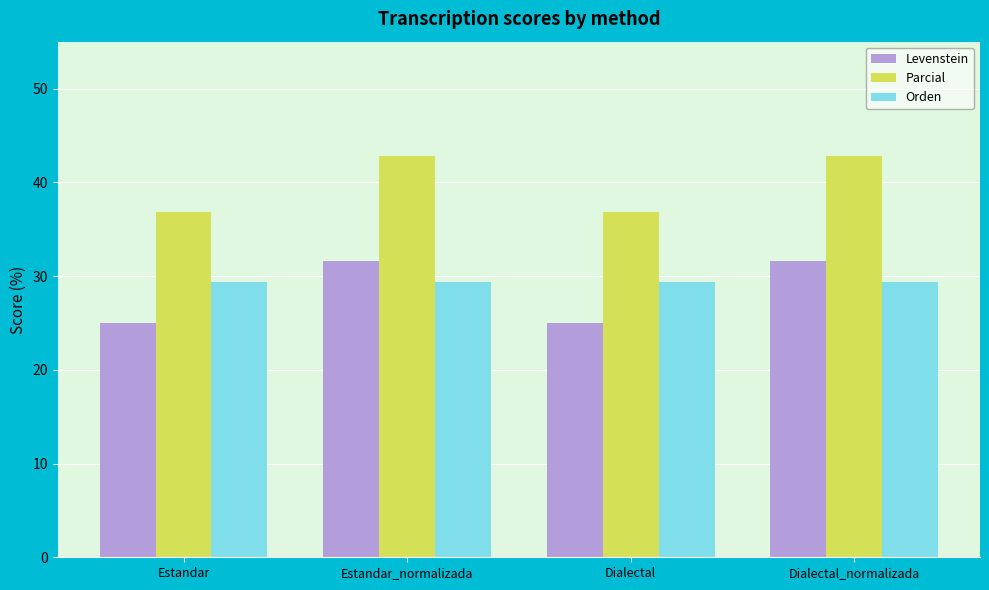

What is the maximum value for Levenstein?

31.6